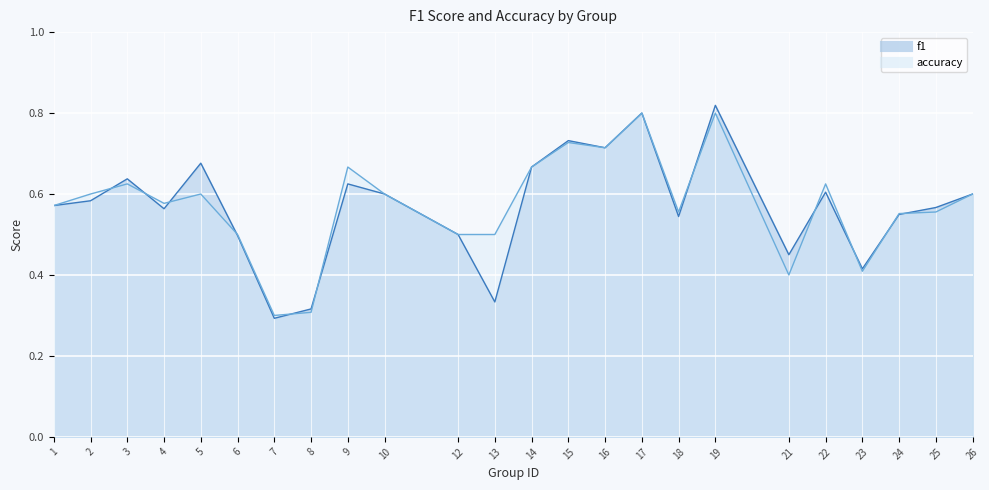

Reading left to right, what are all the values shown in this chart?

f1: 1=0.6	2=0.6	3=0.6	4=0.6	5=0.7	6=0.5	7=0.3	8=0.3	9=0.6	10=0.6	12=0.5	13=0.3	14=0.7	15=0.7	16=0.7	17=0.8	18=0.5	19=0.8	21=0.5	22=0.6	23=0.4	24=0.5	25=0.6	26=0.6
accuracy: 1=0.6	2=0.6	3=0.6	4=0.6	5=0.6	6=0.5	7=0.3	8=0.3	9=0.7	10=0.6	12=0.5	13=0.5	14=0.7	15=0.7	16=0.7	17=0.8	18=0.6	19=0.8	21=0.4	22=0.6	23=0.4	24=0.6	25=0.6	26=0.6